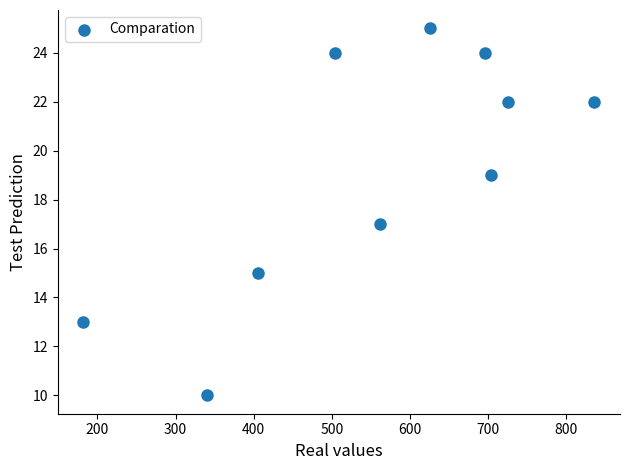

What is the average X value?

558